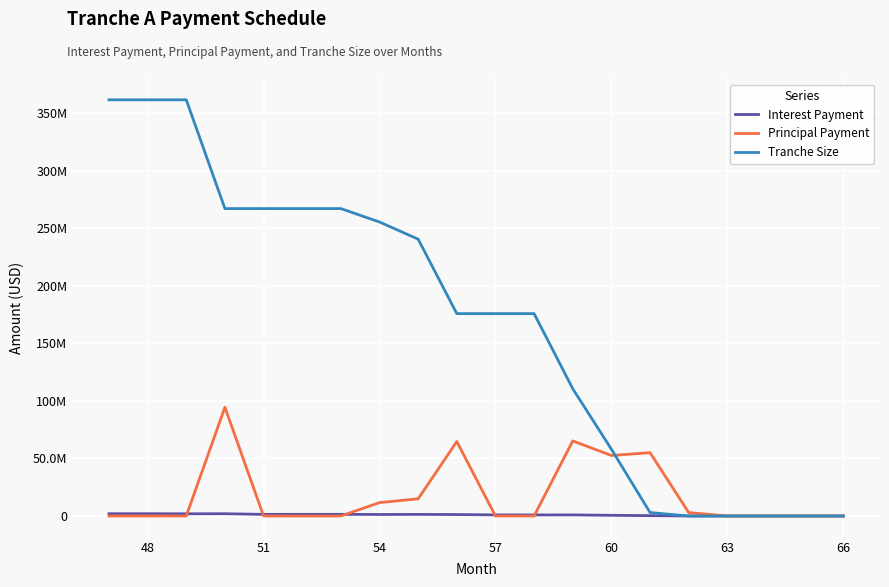

What are all the series names shown in the legend?

Interest Payment, Principal Payment, Tranche Size